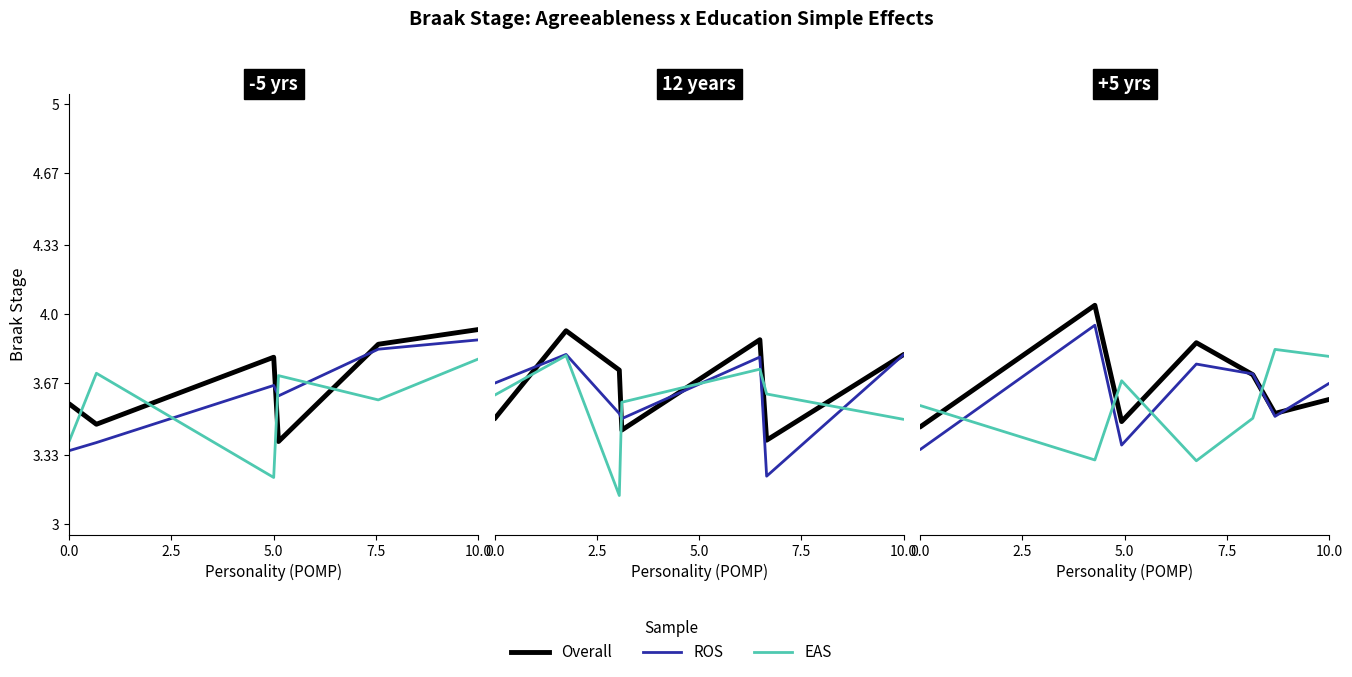

True or false: Overall has more than 0 interior local peaks.

True